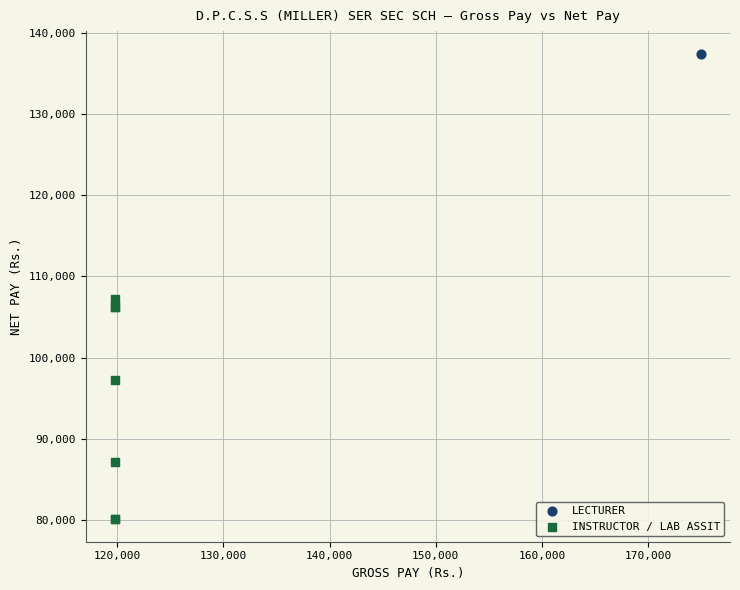

What are all the series names shown in the legend?

LECTURER, INSTRUCTOR / LAB ASSIT